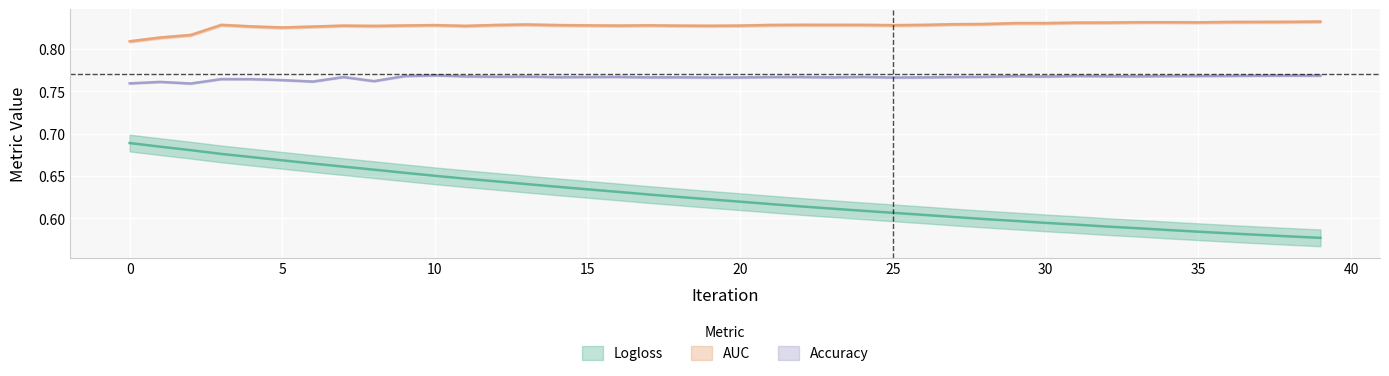

What is the spread (max minus min) of values at 29?

0.2